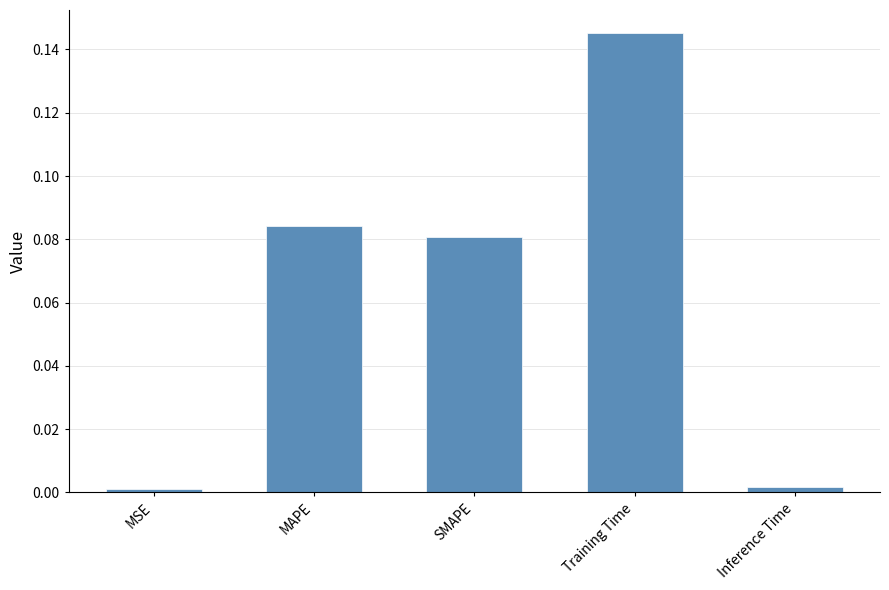

At which category does the chart reach its peak across all series?

Training Time